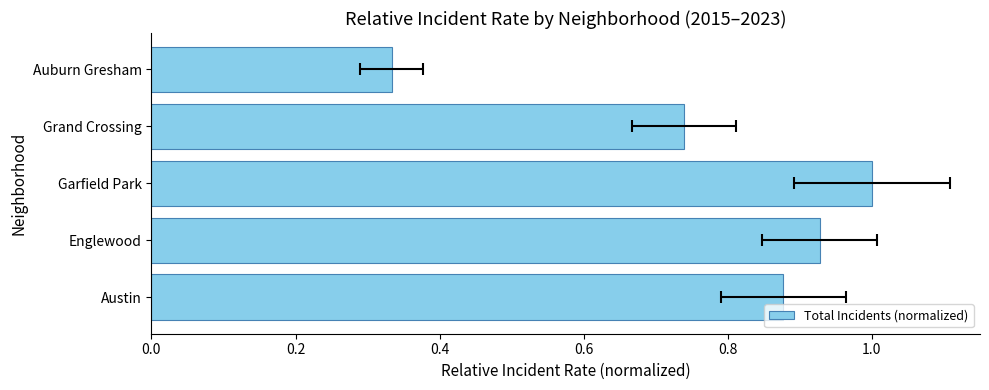

What is the sum of the values at Englewood and Garfield Park?

1.9